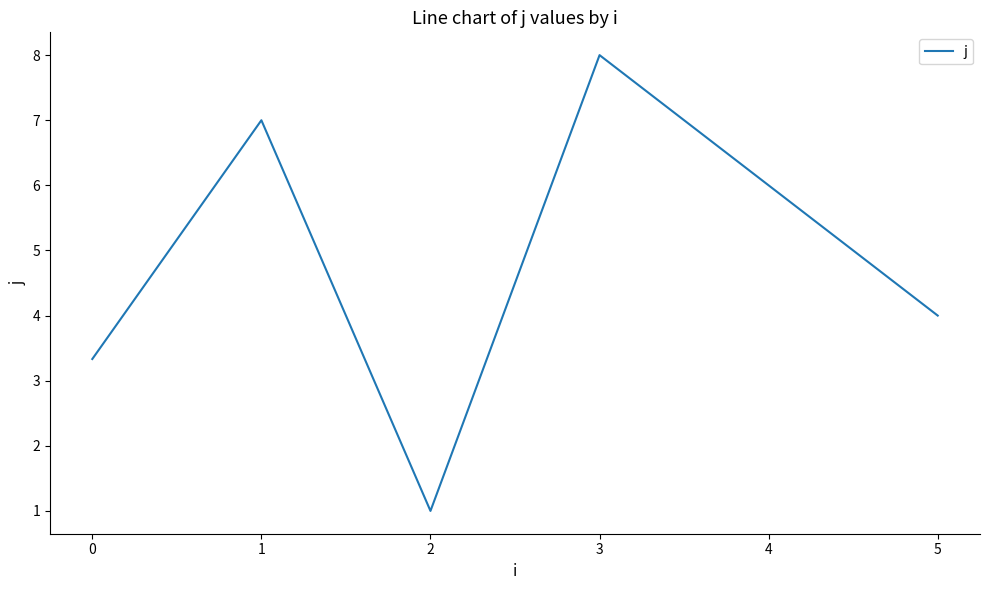

The chart shows a value of 7.0 at 1. True or false?

True